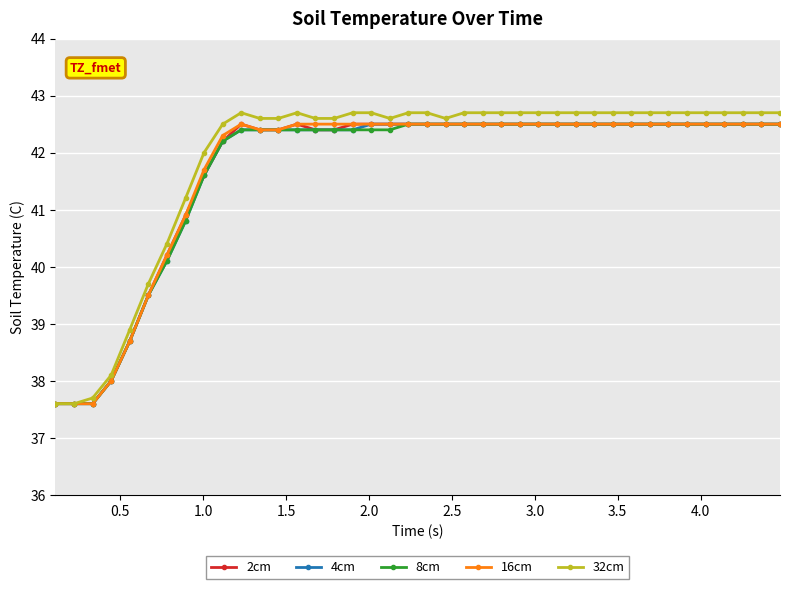

Reading right to left, what are all the values shown in this chart?

2cm: 42.5	42.5	42.5	42.5	42.5	42.5	42.5	42.5	42.5	42.5	42.5	42.5	42.5	42.5	42.5	42.5	42.5	42.5	42.5	42.5	42.5	42.5	42.5	42.5	42.4	42.4	42.5	42.4	42.4	42.5	42.2	41.6	40.9	40.2	39.5	38.7	38.0	37.6	37.6	37.6
4cm: 42.5	42.5	42.5	42.5	42.5	42.5	42.5	42.5	42.5	42.5	42.5	42.5	42.5	42.5	42.5	42.5	42.5	42.5	42.5	42.5	42.5	42.5	42.5	42.4	42.4	42.4	42.4	42.4	42.4	42.4	42.2	41.6	40.8	40.1	39.5	38.7	38.0	37.6	37.6	37.6
8cm: 42.5	42.5	42.5	42.5	42.5	42.5	42.5	42.5	42.5	42.5	42.5	42.5	42.5	42.5	42.5	42.5	42.5	42.5	42.5	42.5	42.5	42.4	42.4	42.4	42.4	42.4	42.4	42.4	42.4	42.4	42.2	41.6	40.8	40.1	39.5	38.7	38.0	37.6	37.6	37.6
16cm: 42.5	42.5	42.5	42.5	42.5	42.5	42.5	42.5	42.5	42.5	42.5	42.5	42.5	42.5	42.5	42.5	42.5	42.5	42.5	42.5	42.5	42.5	42.5	42.5	42.5	42.5	42.5	42.4	42.4	42.5	42.3	41.7	40.9	40.2	39.5	38.7	38.0	37.6	37.6	37.6
32cm: 42.7	42.7	42.7	42.7	42.7	42.7	42.7	42.7	42.7	42.7	42.7	42.7	42.7	42.7	42.7	42.7	42.7	42.7	42.6	42.7	42.7	42.6	42.7	42.7	42.6	42.6	42.7	42.6	42.6	42.7	42.5	42.0	41.2	40.4	39.7	38.9	38.1	37.7	37.6	37.6